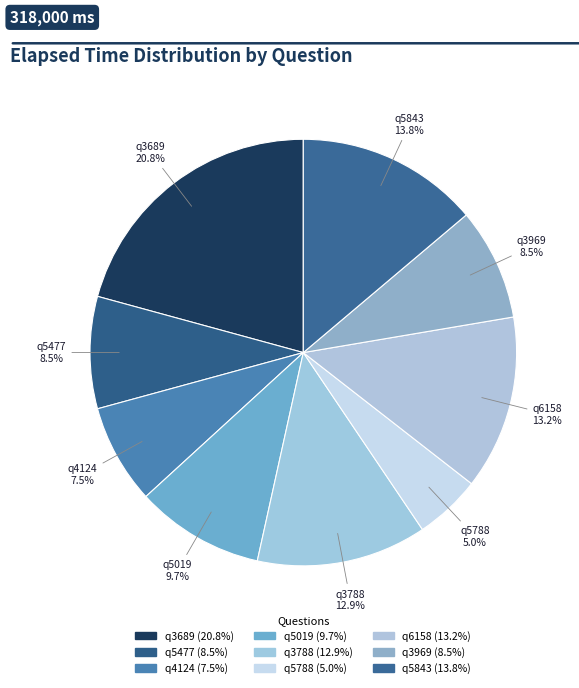

Count the number of slices in the pie.

9